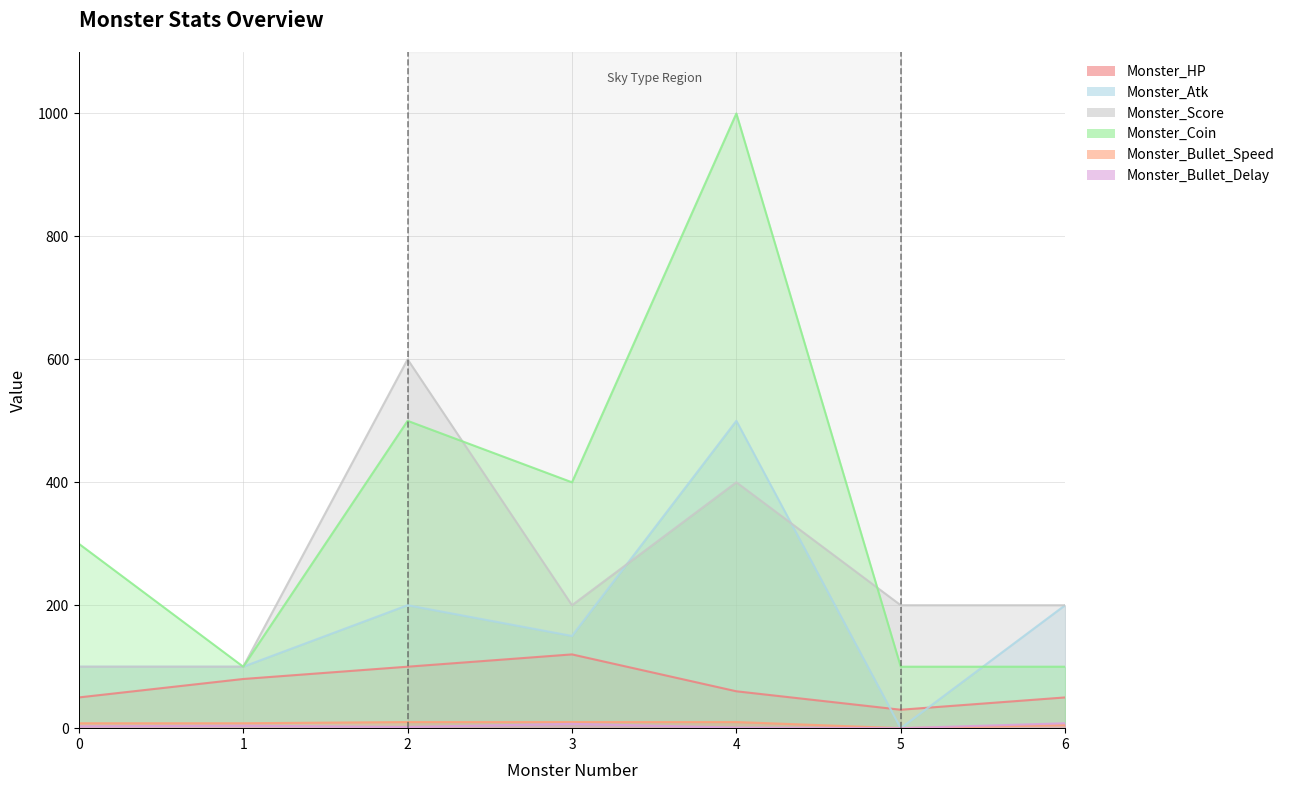

At which category is the sum across all series the highest?

4